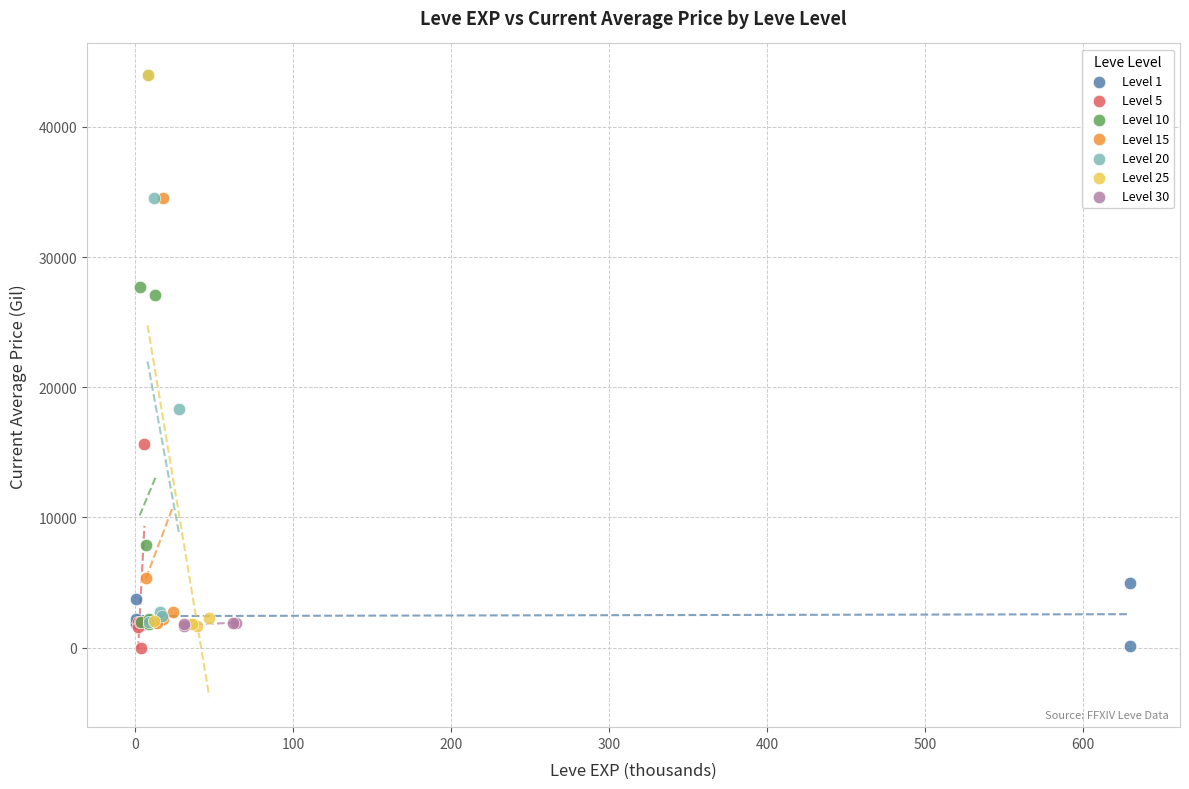

What are all the series names shown in the legend?

Level 1, Level 5, Level 10, Level 15, Level 20, Level 25, Level 30